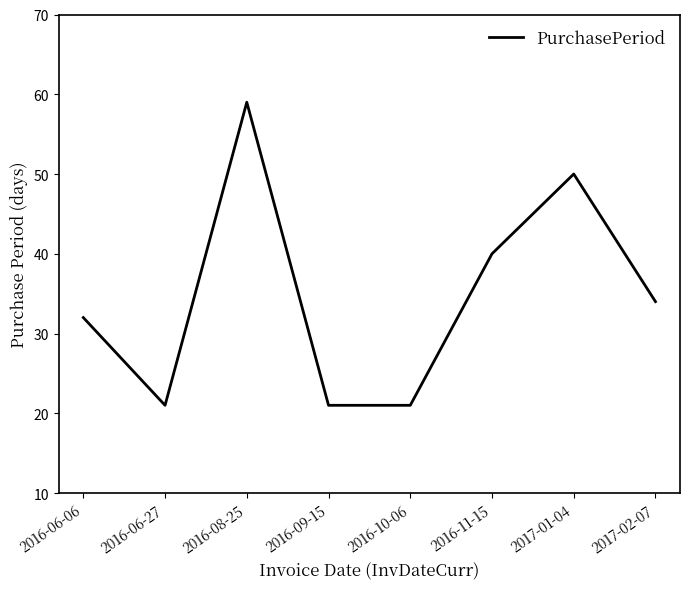

Count the values in the range 21 to 50.

7